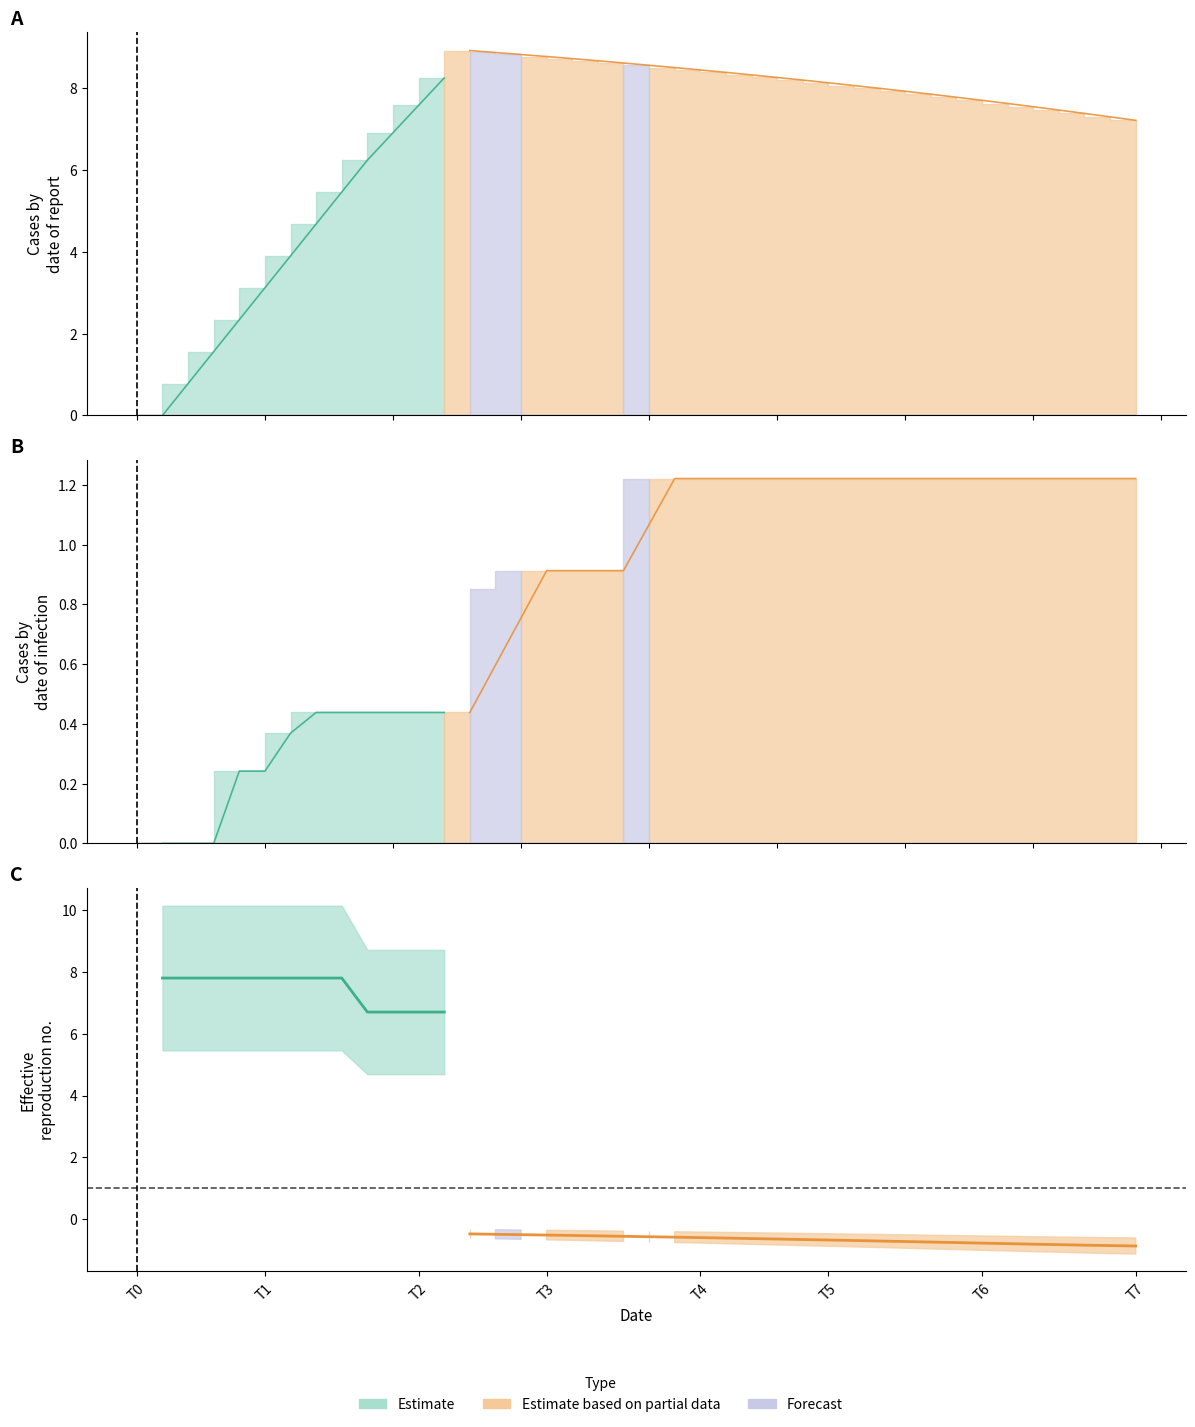

What is the label of the 17th point from the left?

16